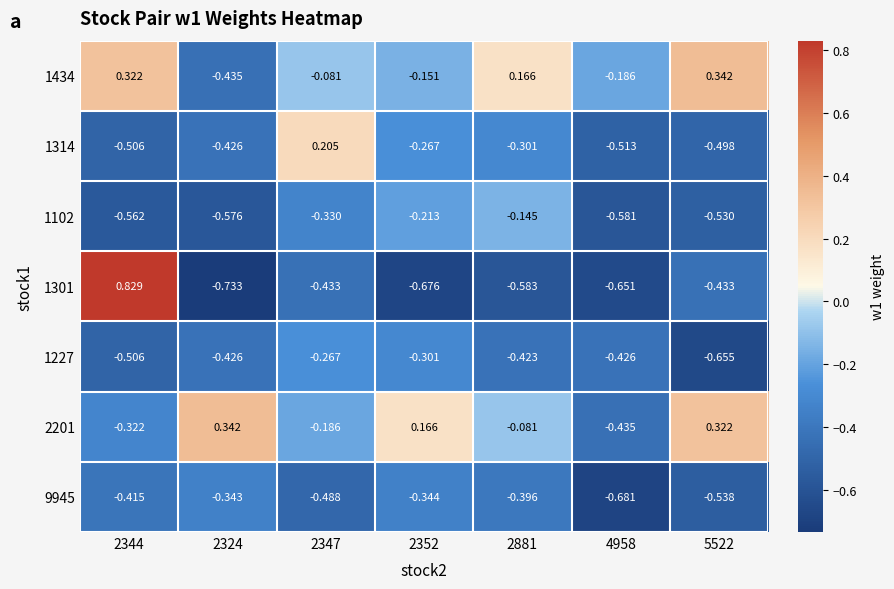

Is the value of 2201 at 2352 greater than the value of 1102 at 5522?

Yes